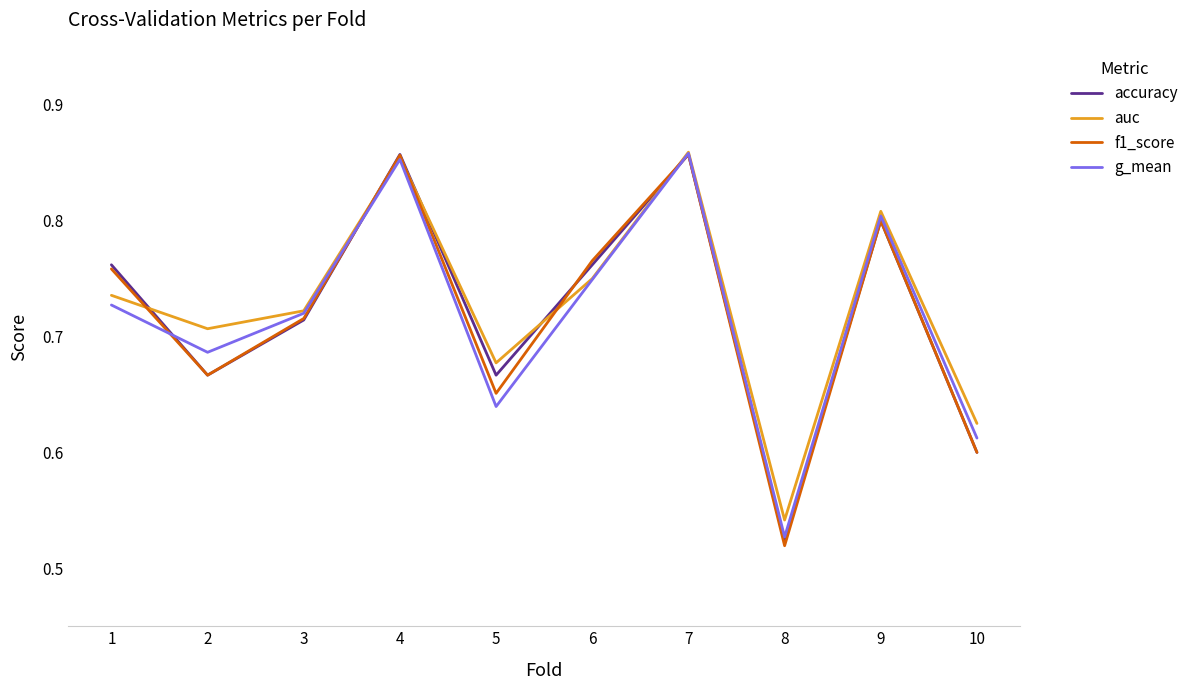

At which label is accuracy closest to 0?

8